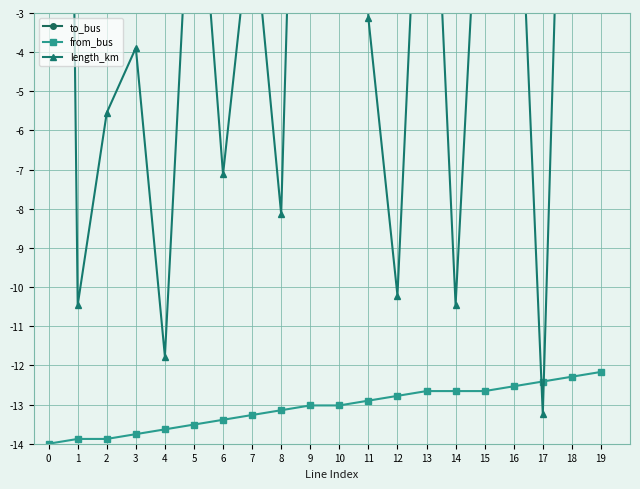

What is the sum of the length_km values at 16 and 3?

0.5